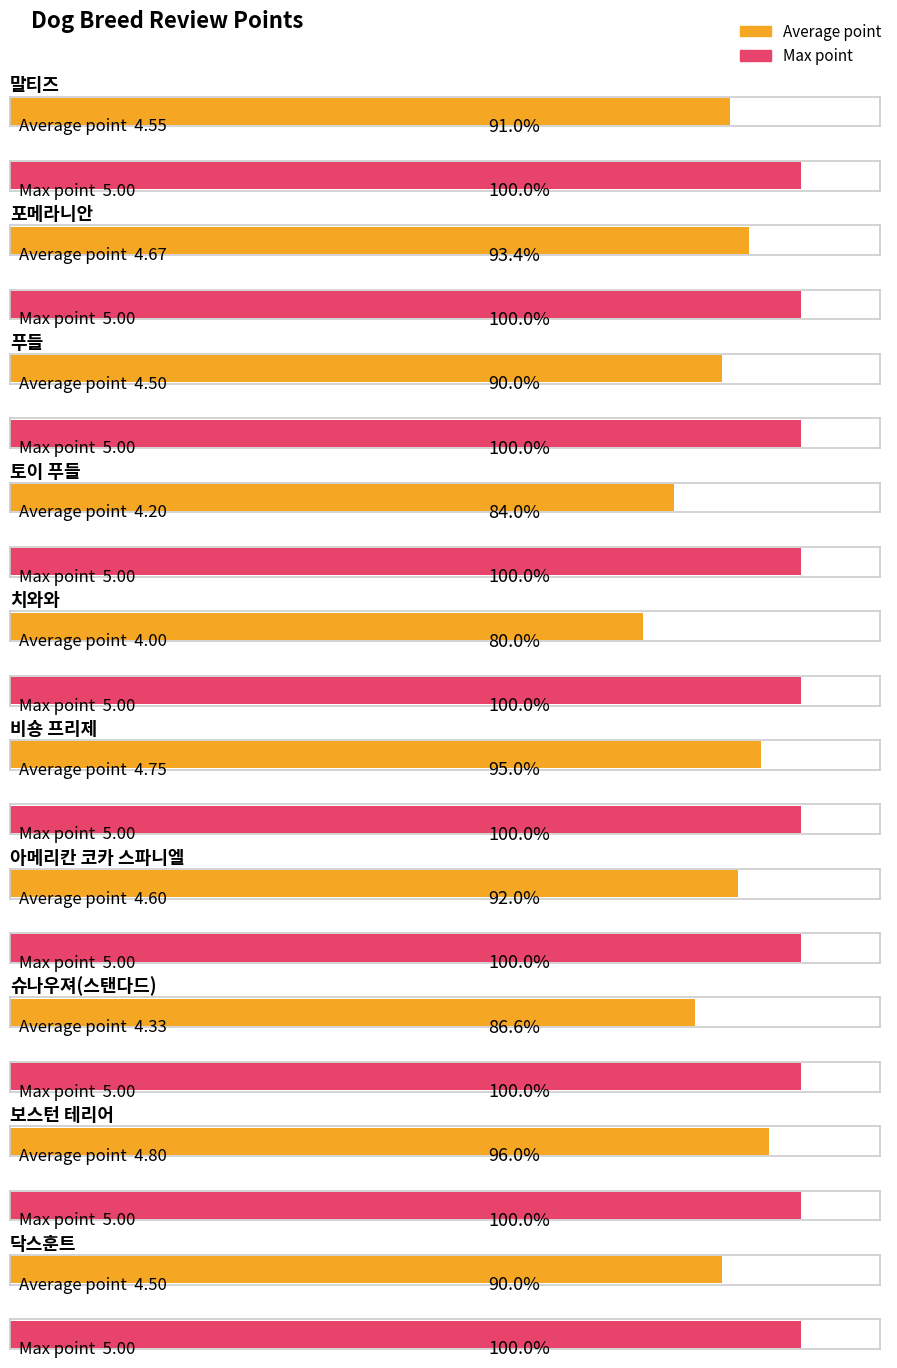

Which series has the largest total across all categories?

Max point